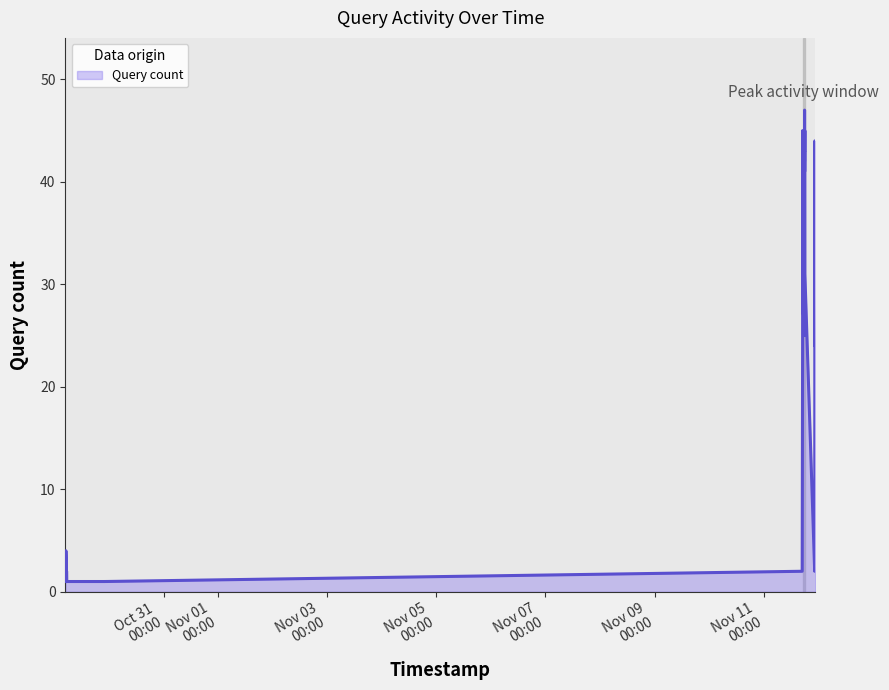

What is the difference between the maximum and minimum values?

46